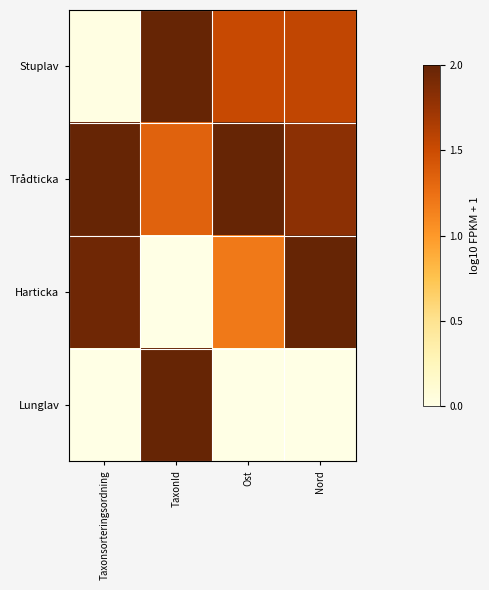

Rank the series at Taxonsorteringsordning from highest to lowest value.

Trådticka, Harticka, Stuplav, Lunglav